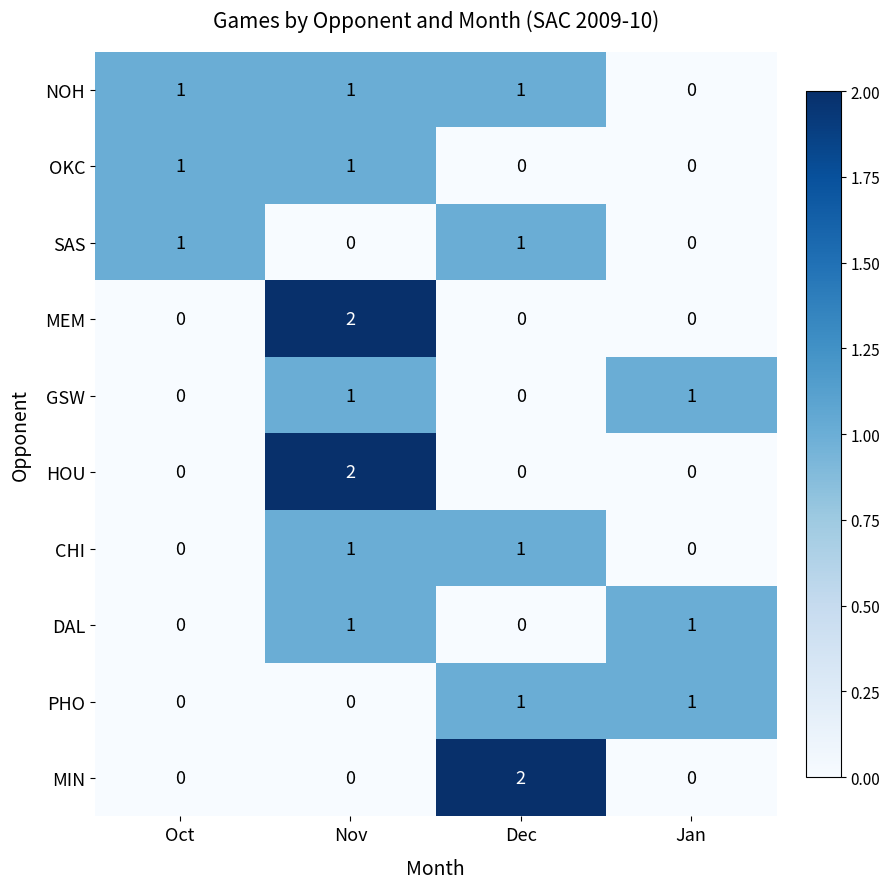

What is the difference between the highest and lowest values at Dec?

2